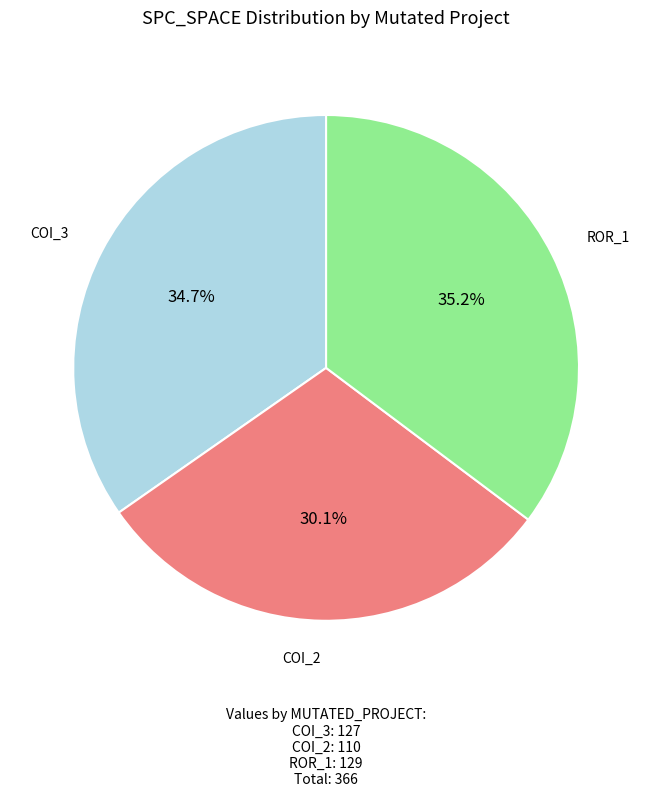

To the nearest percent, what is the average slice percentage?

33%